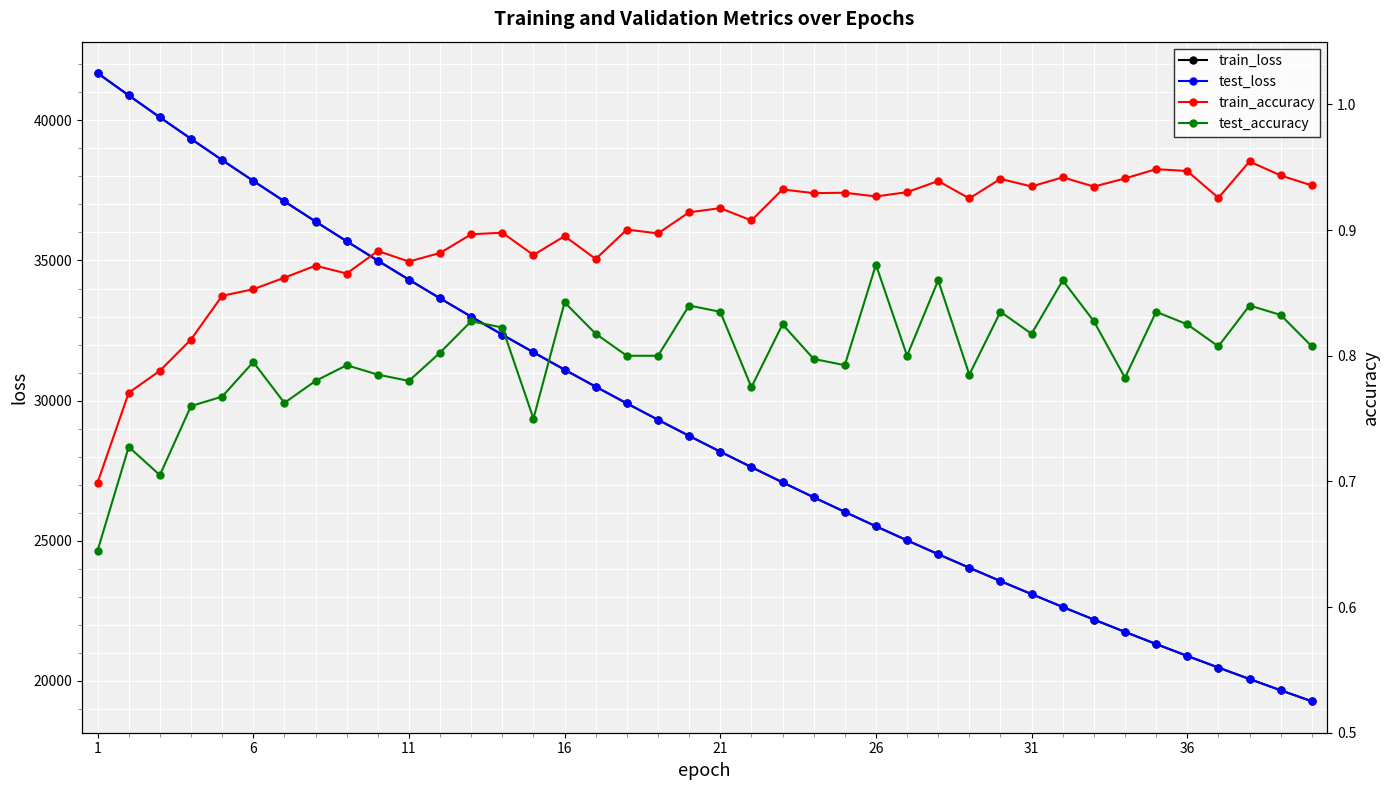

Is it true that test_loss equals 48230.3 at 16?

False